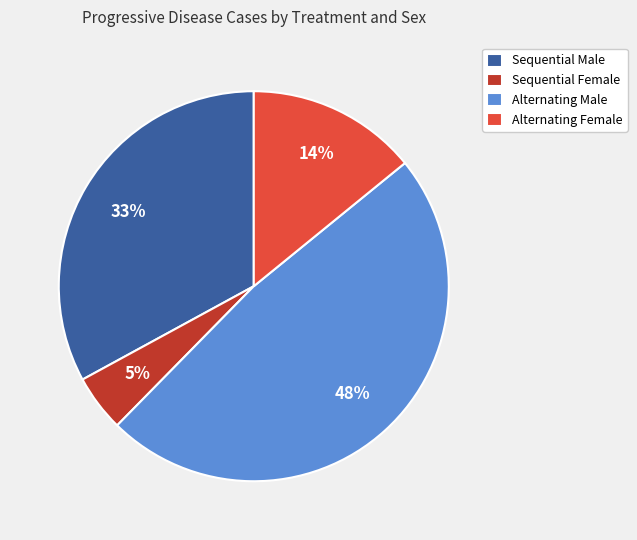

Between Alternating Male and Sequential Male, which is larger?

Alternating Male